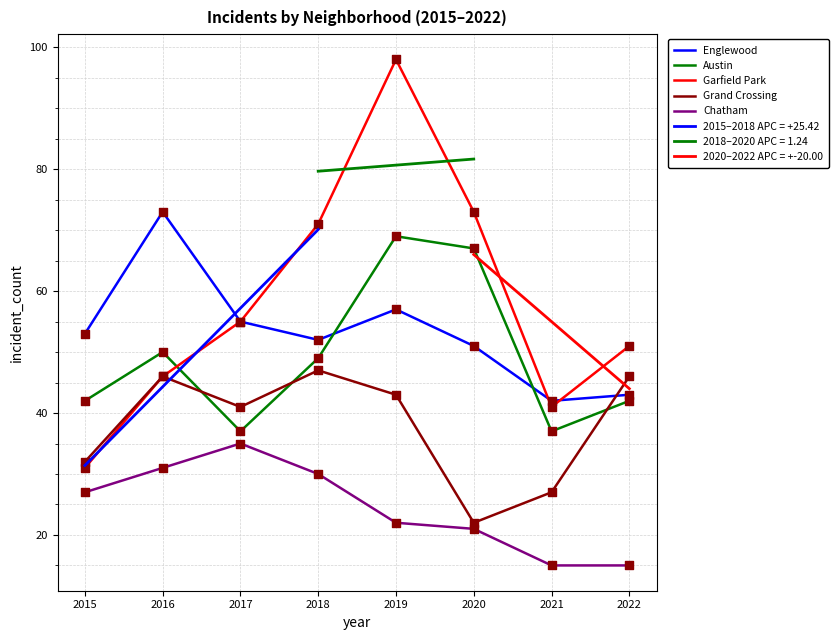

Which series contains the lowest Y value?

Chatham